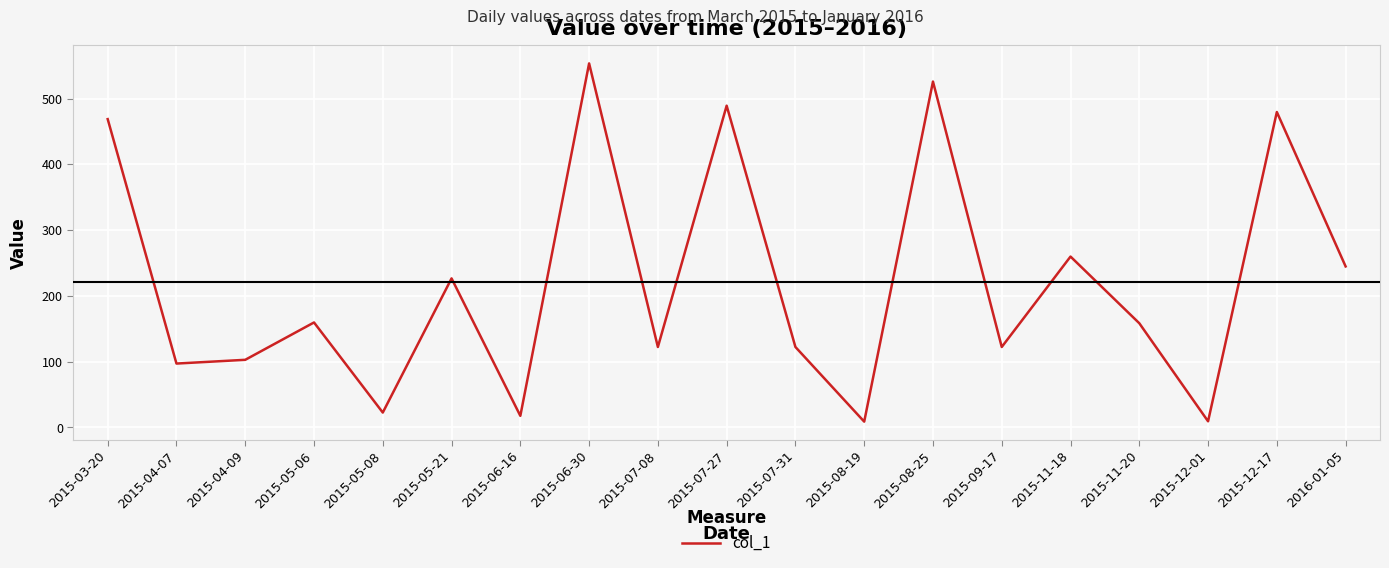

What is the greatest value displayed?

553.5